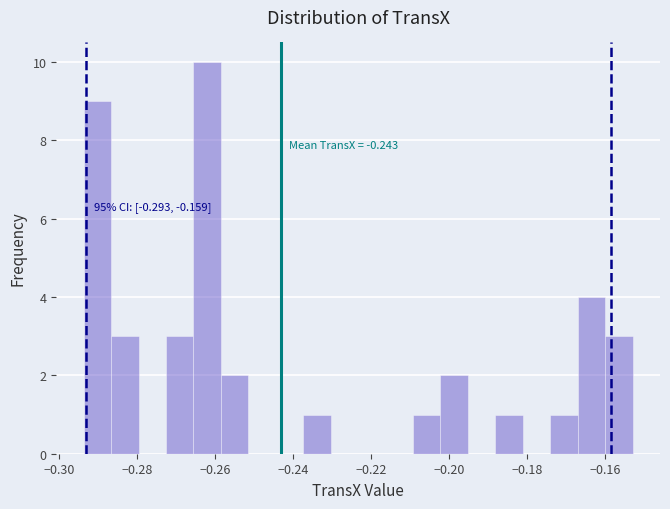

Around what value on the x-axis is the tallest bar? Give the approximate position of its centre, as read against the axis.

-0.262